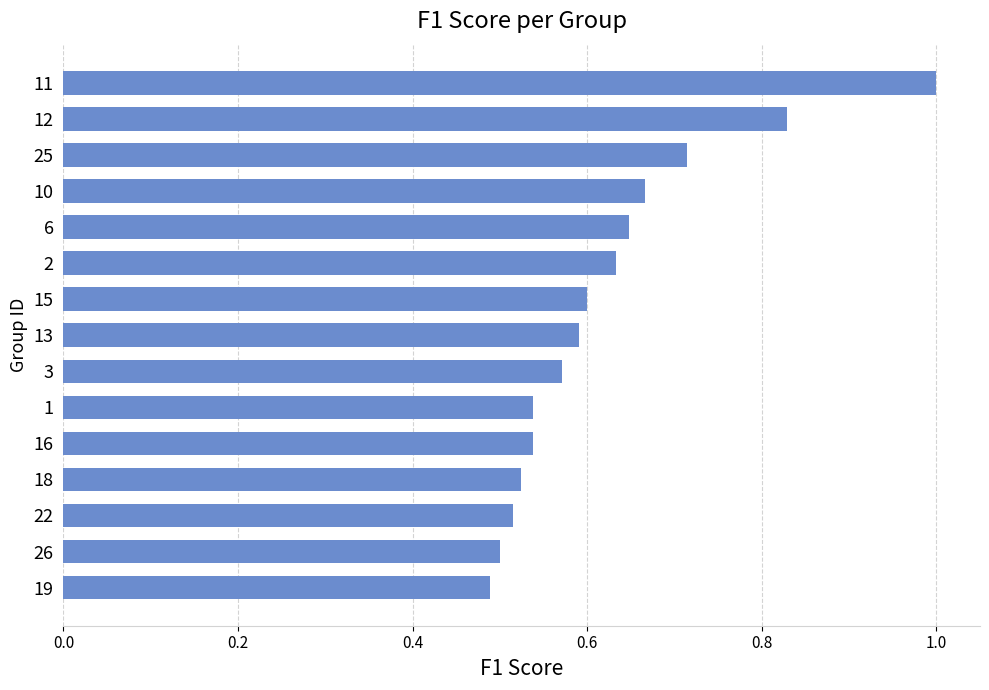

What position from the top is 16?

11